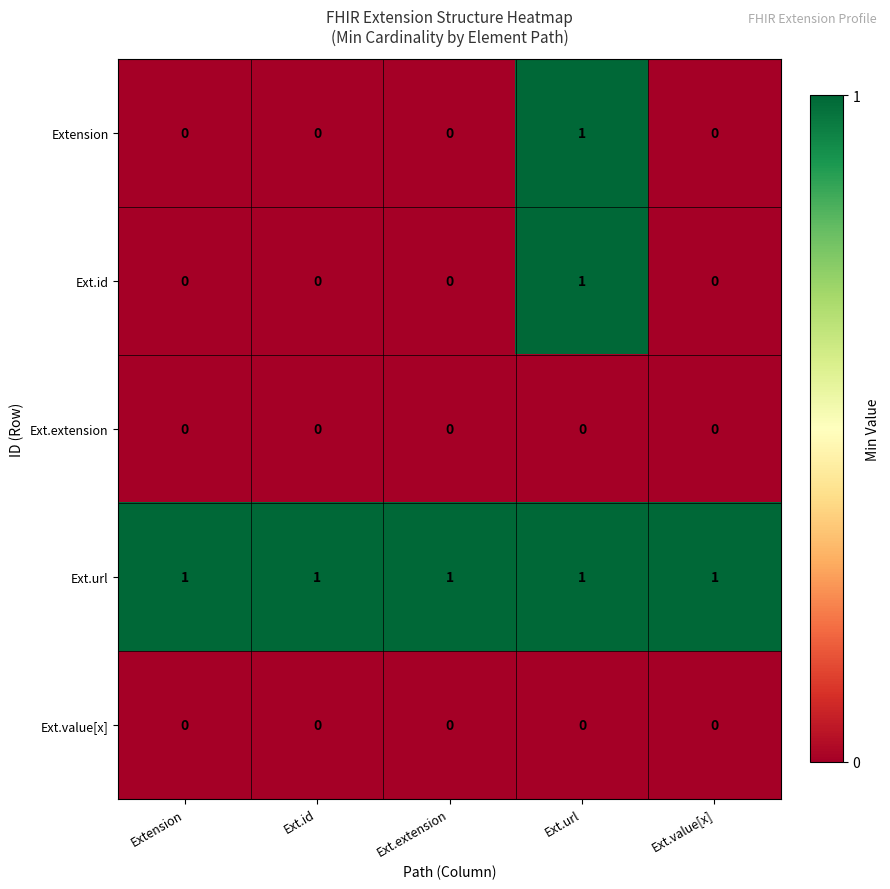

What is the total value across all series at Ext.url?

3